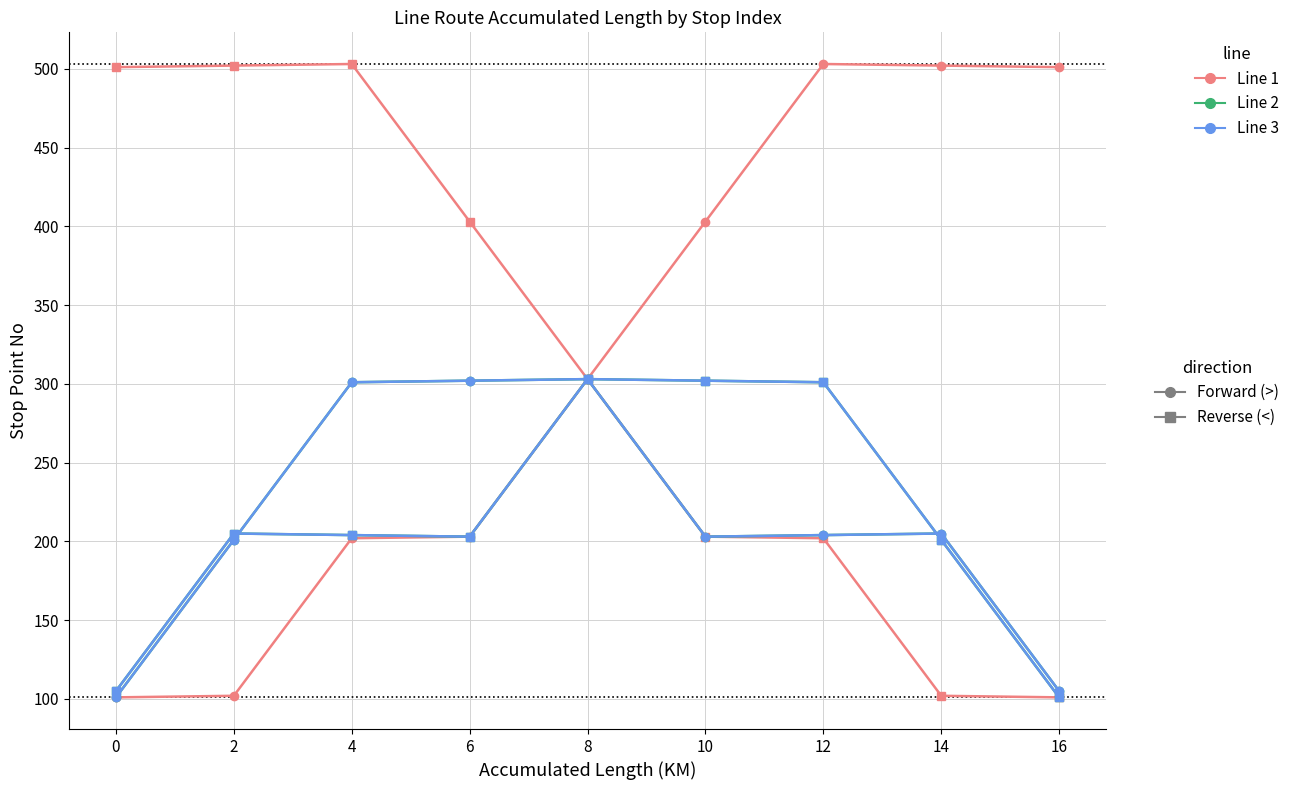

Is this an area chart (filled region under the line)?

No